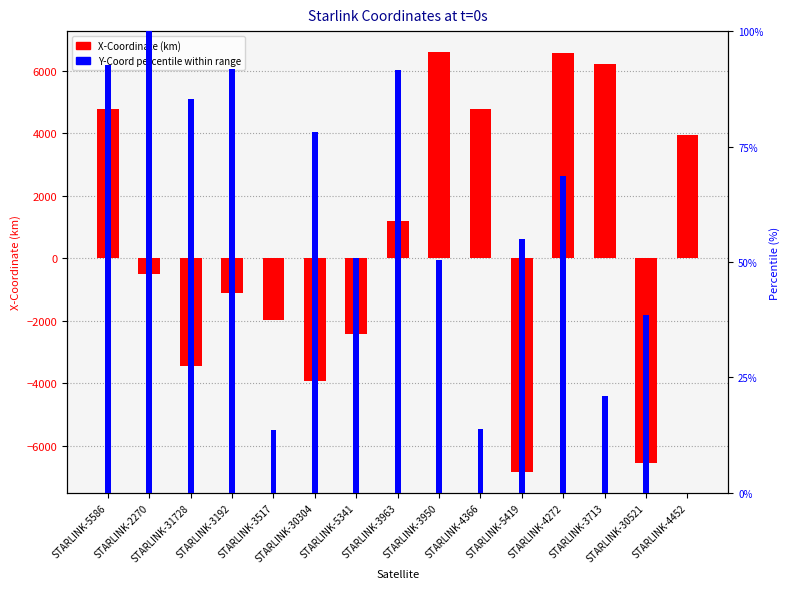

Where does the Y-Coord percentile series first go above 55?

STARLINK-5586